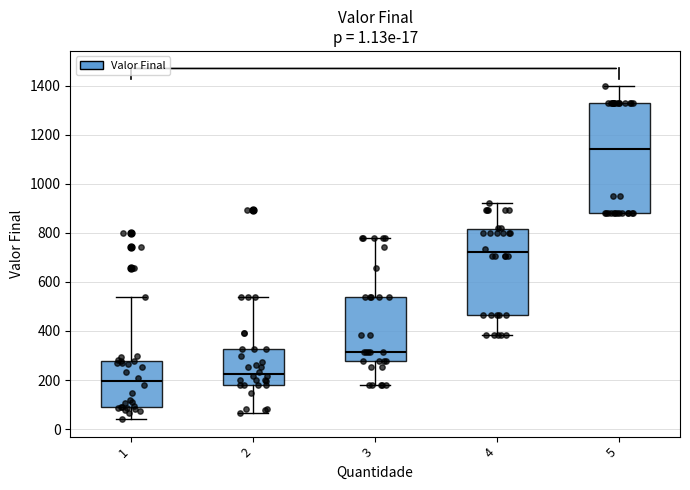

Which box is the tallest, from its lower edge to its upper edge?

5